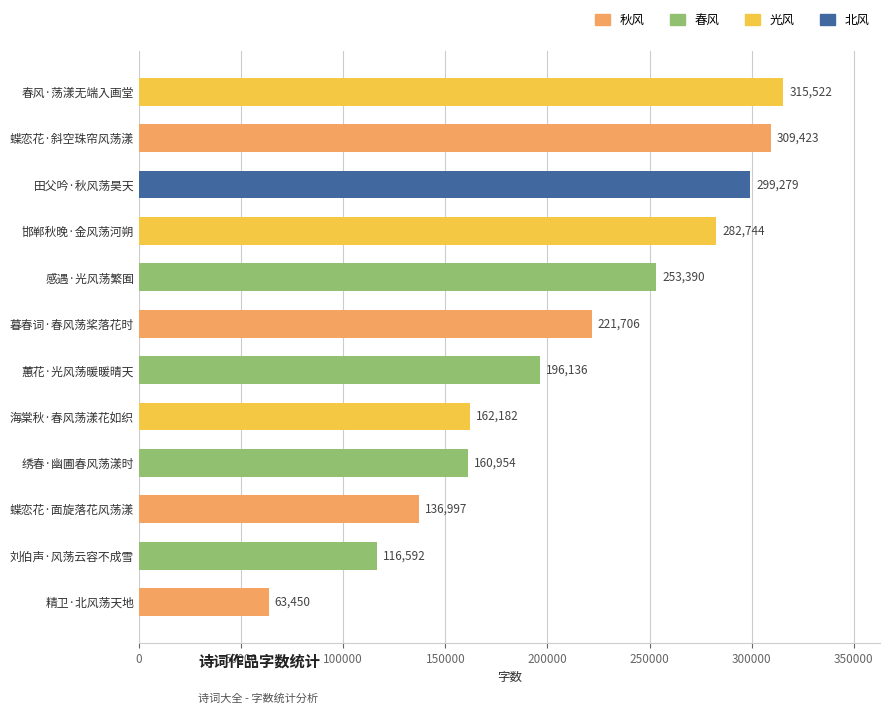

Which label corresponds to the largest value in the chart?

春风·荡漾无端入画堂